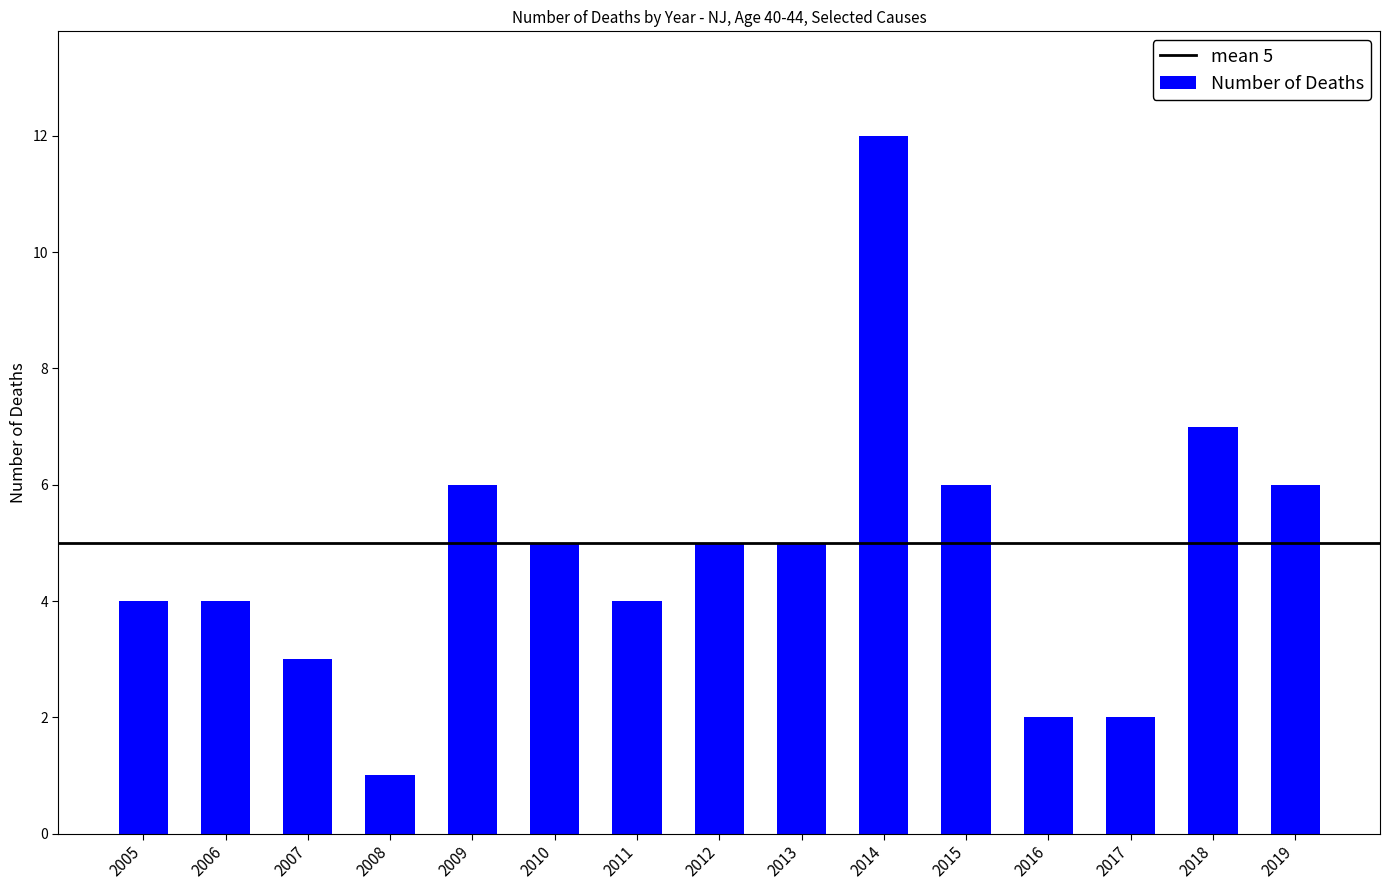

At which category does the chart reach its minimum across all series?

2008